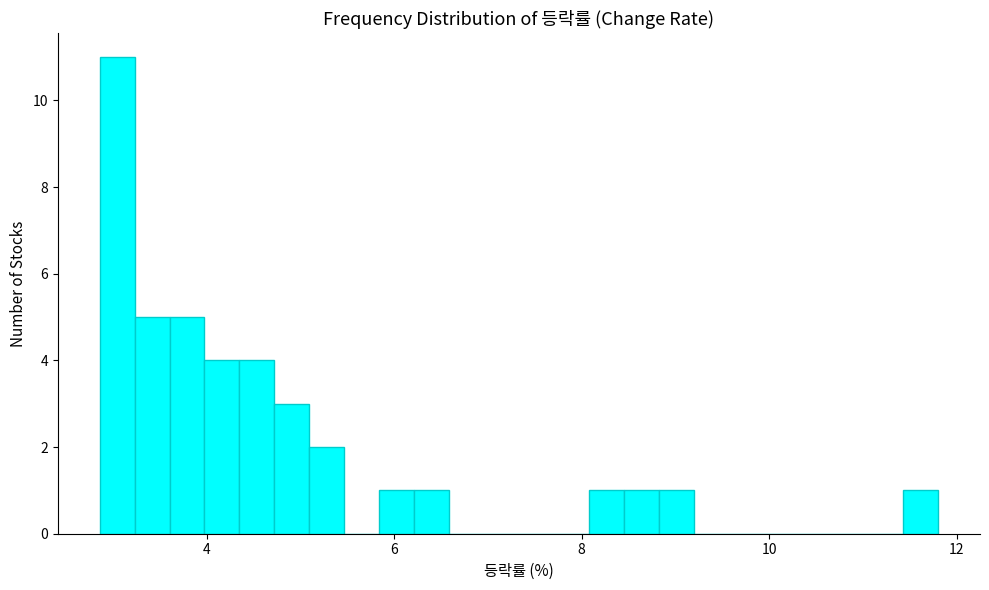

Around what value on the x-axis is the tallest bar? Give the approximate position of its centre, as read against the axis.

3.0